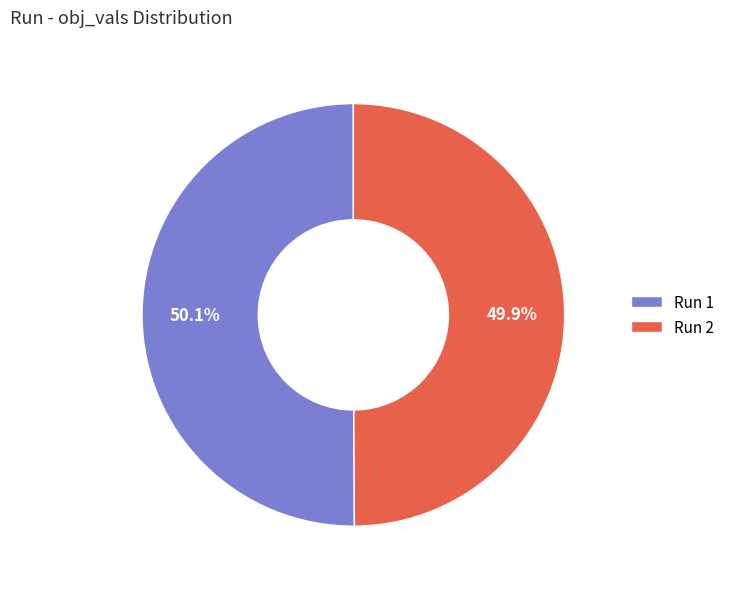

Is there any slice that represents more than half of the pie?

Yes